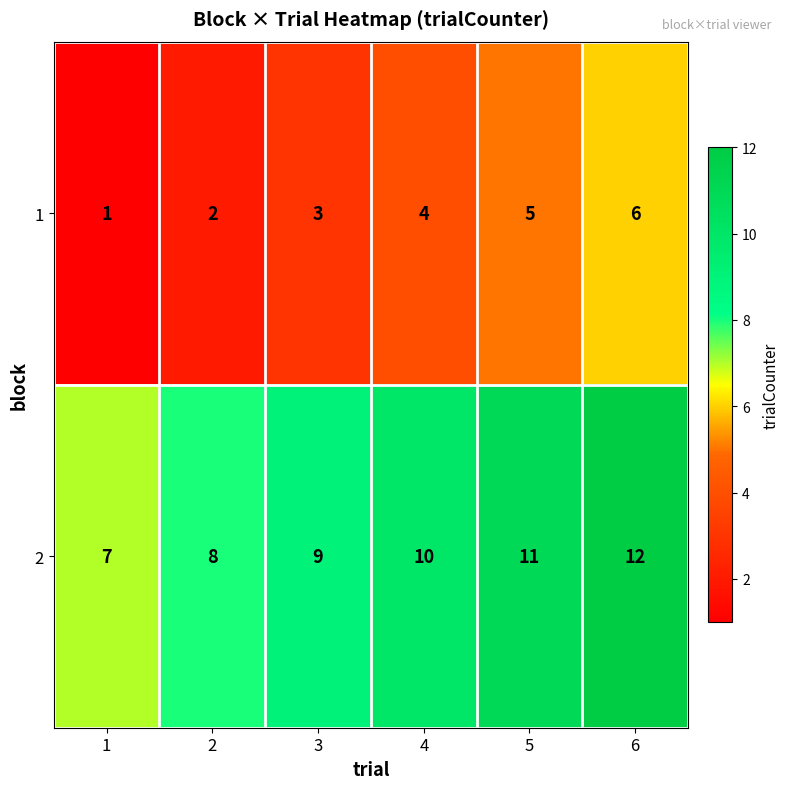

How many distinct data groups are displayed?

2